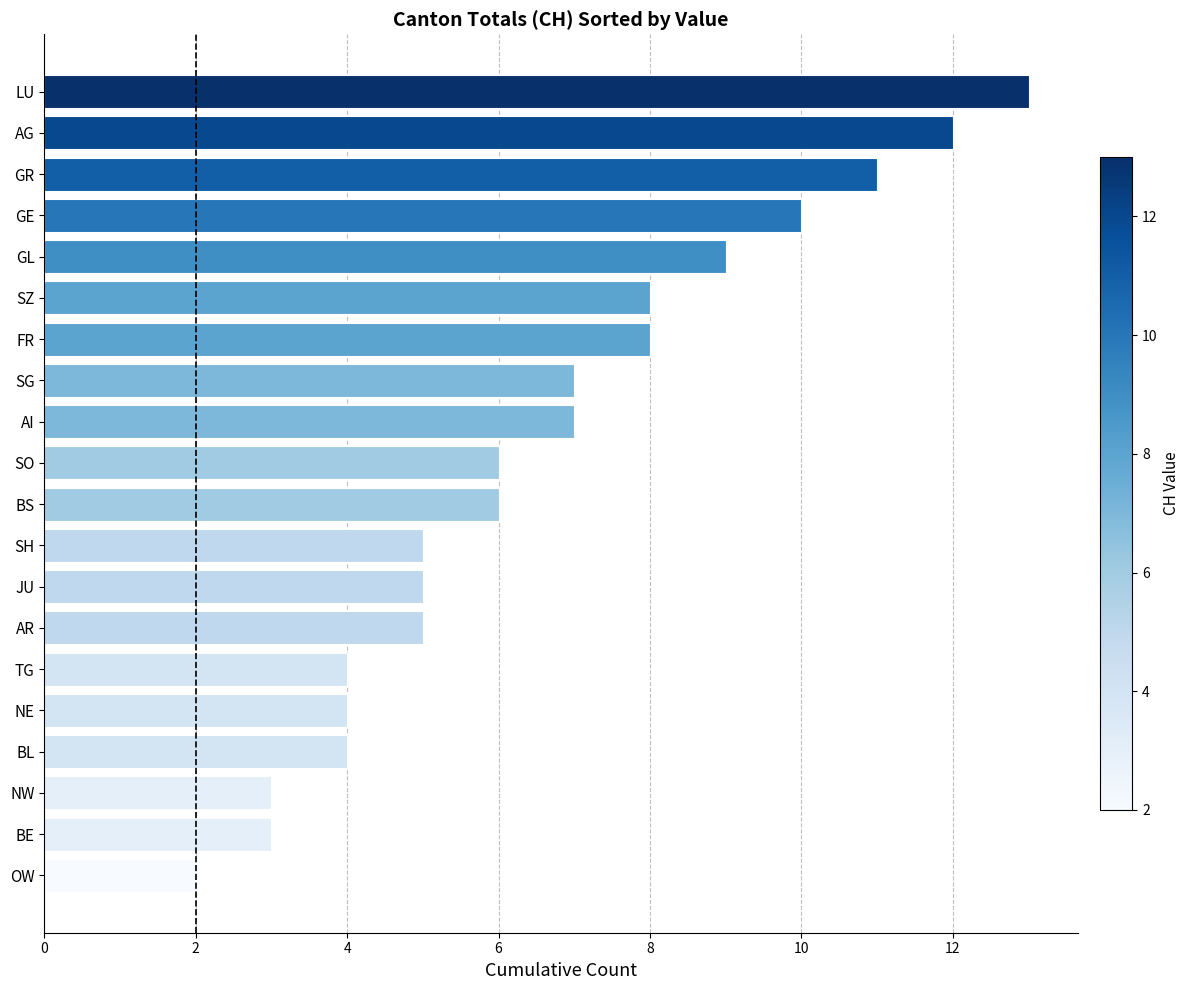

Approximately how many times larger is the value at NW compared to SH?

0.6